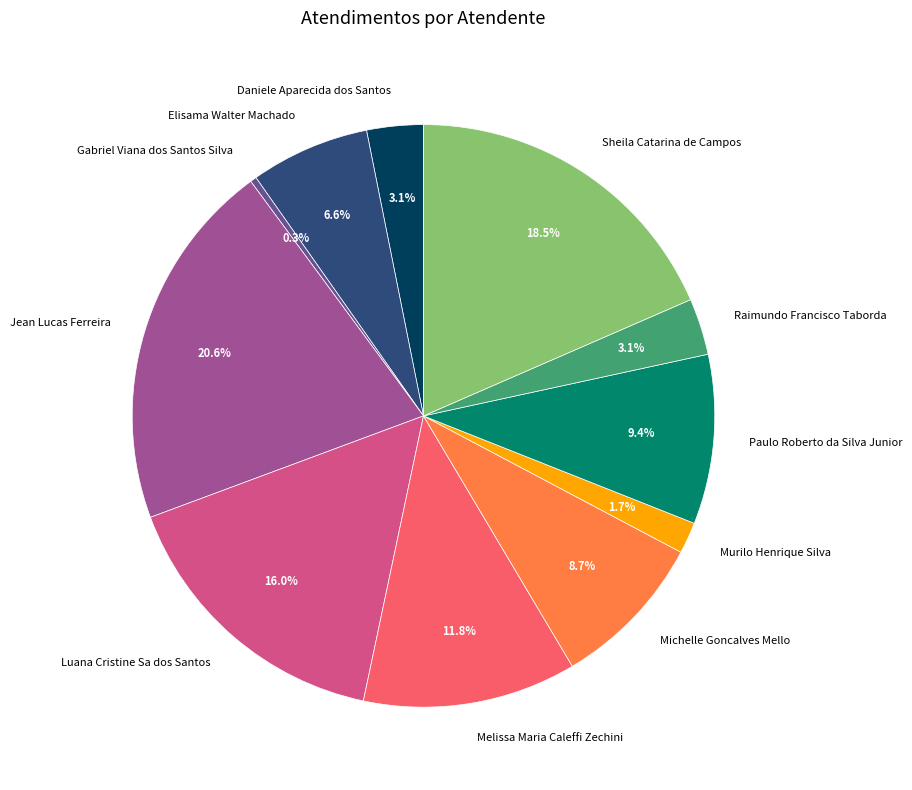

What percentage is NOT represented by Jean Lucas Ferreira?

79.4%